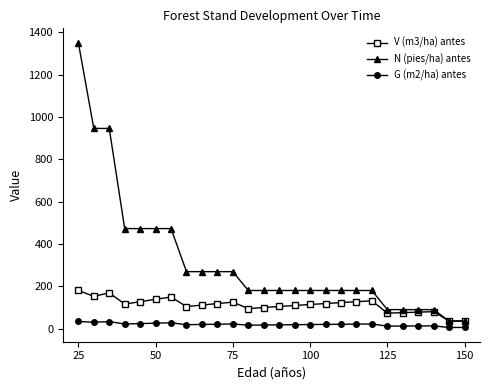

What is the lowest value of the N (pies/ha) antes series?

36.1